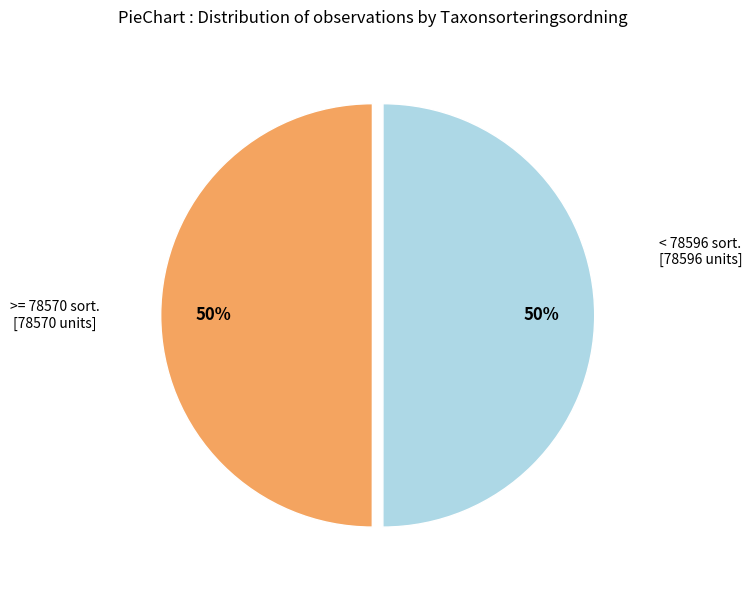

To the nearest percent, what is the average slice percentage?

50%